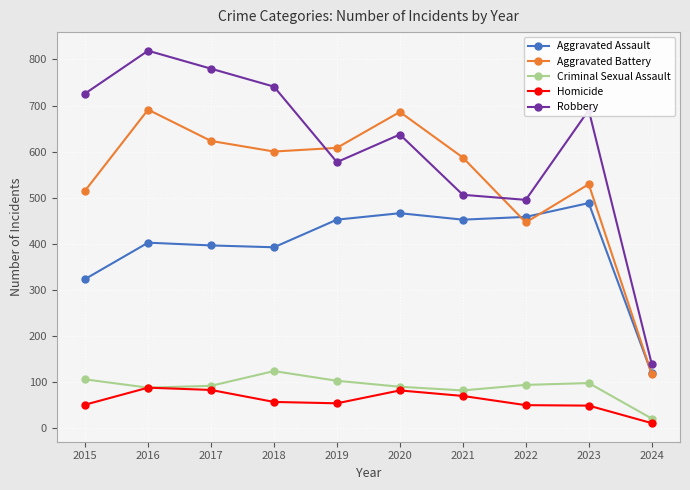

What is the average value of the Robbery series?

611